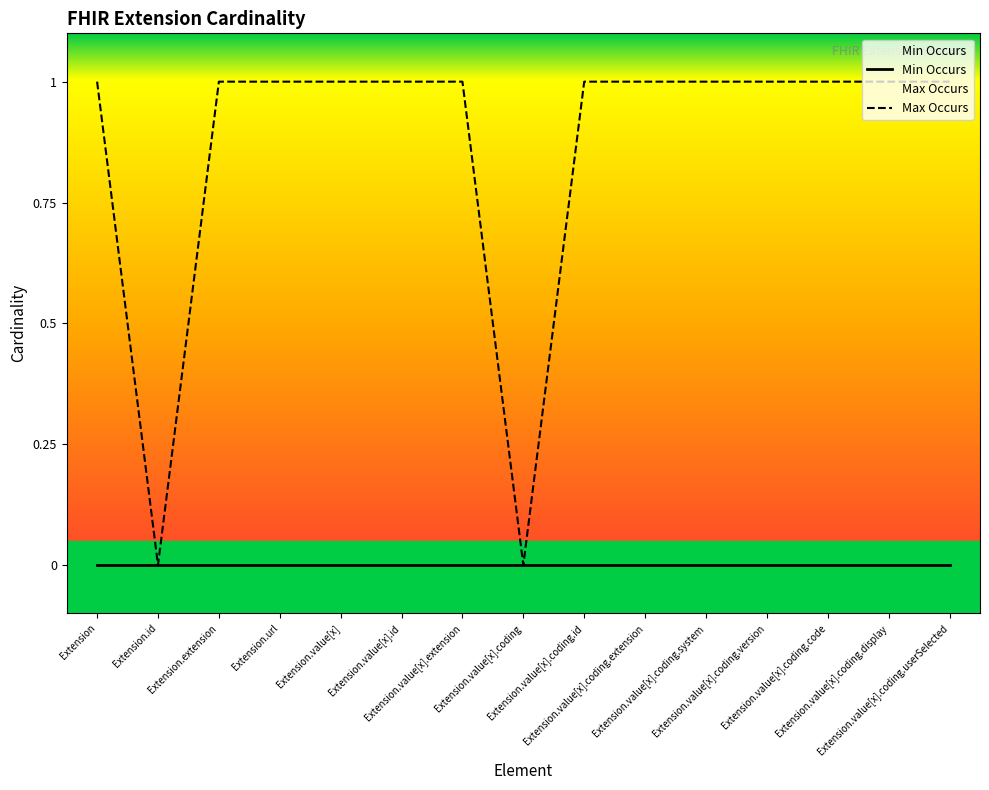

The value at Extension.value[x] is 1. True or false?

True